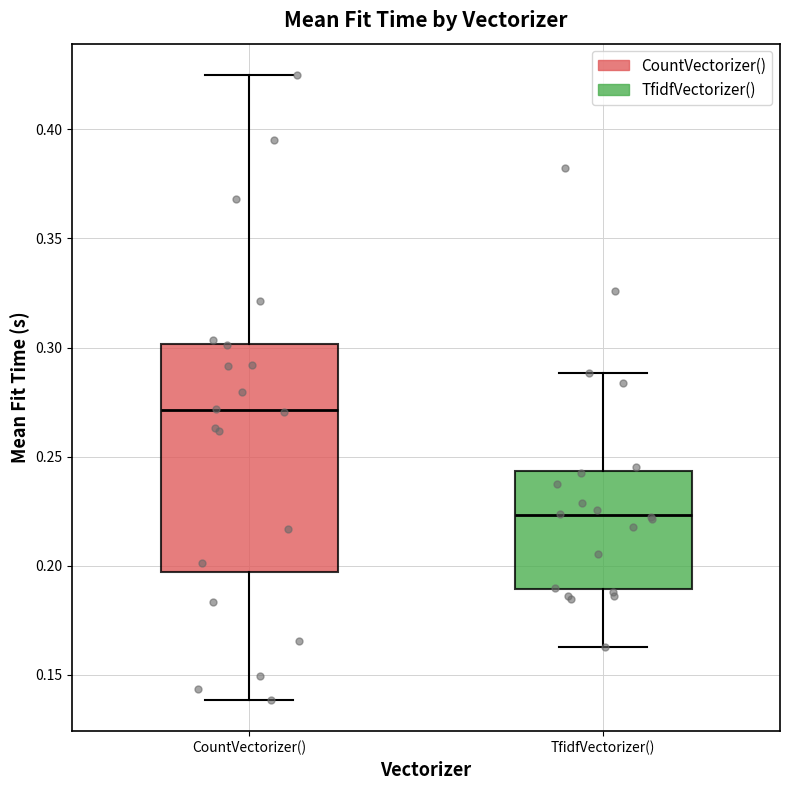

Reading left to right, transcribe this box plot: for each box, give where its median line is, the range the box spans, and where its two whiskers end, as read against the y-axis. The values are not printed on the chart, so give them approximately, as read against the axis.

CountVectorizer(): median 0.270, box 0.195 to 0.300, whiskers 0.140 to 0.425
TfidfVectorizer(): median 0.225, box 0.190 to 0.245, whiskers 0.165 to 0.290